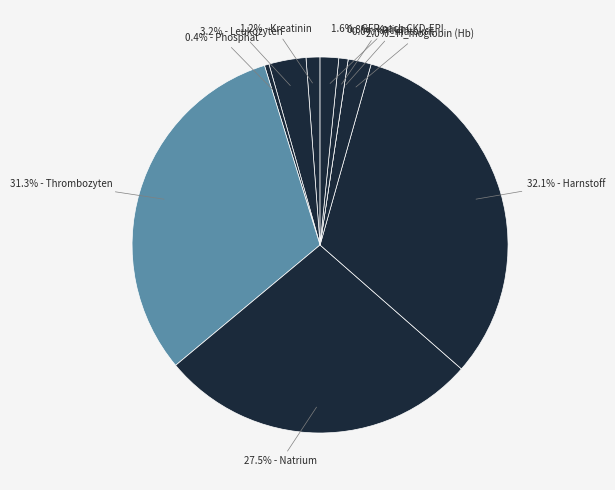

Is there any slice that represents more than half of the pie?

No